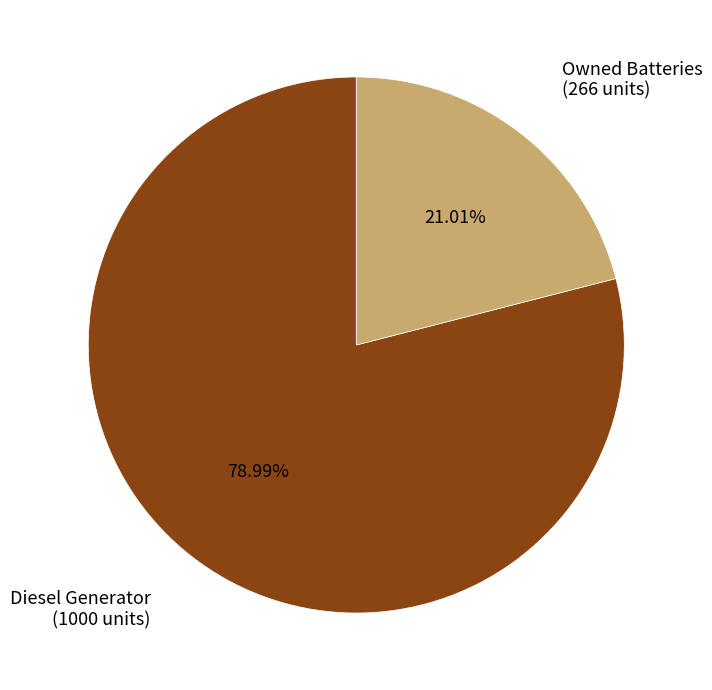

Is there any slice that represents more than half of the pie?

Yes